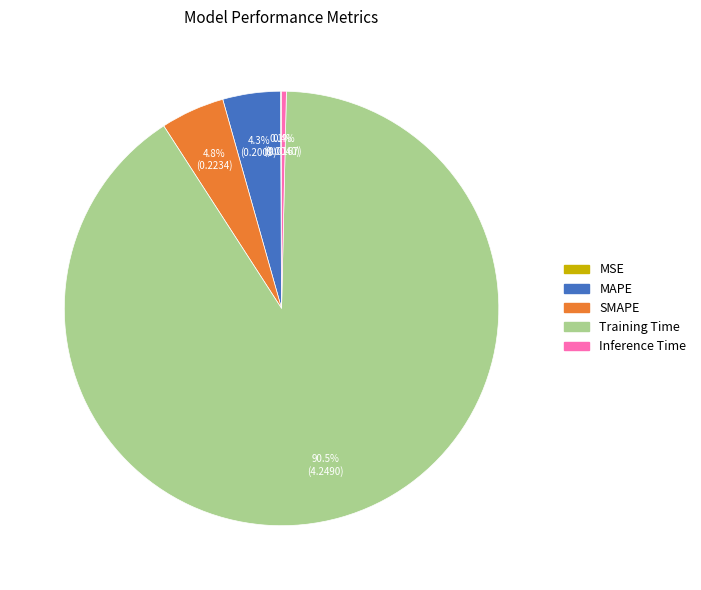

Is there any slice that represents more than half of the pie?

Yes